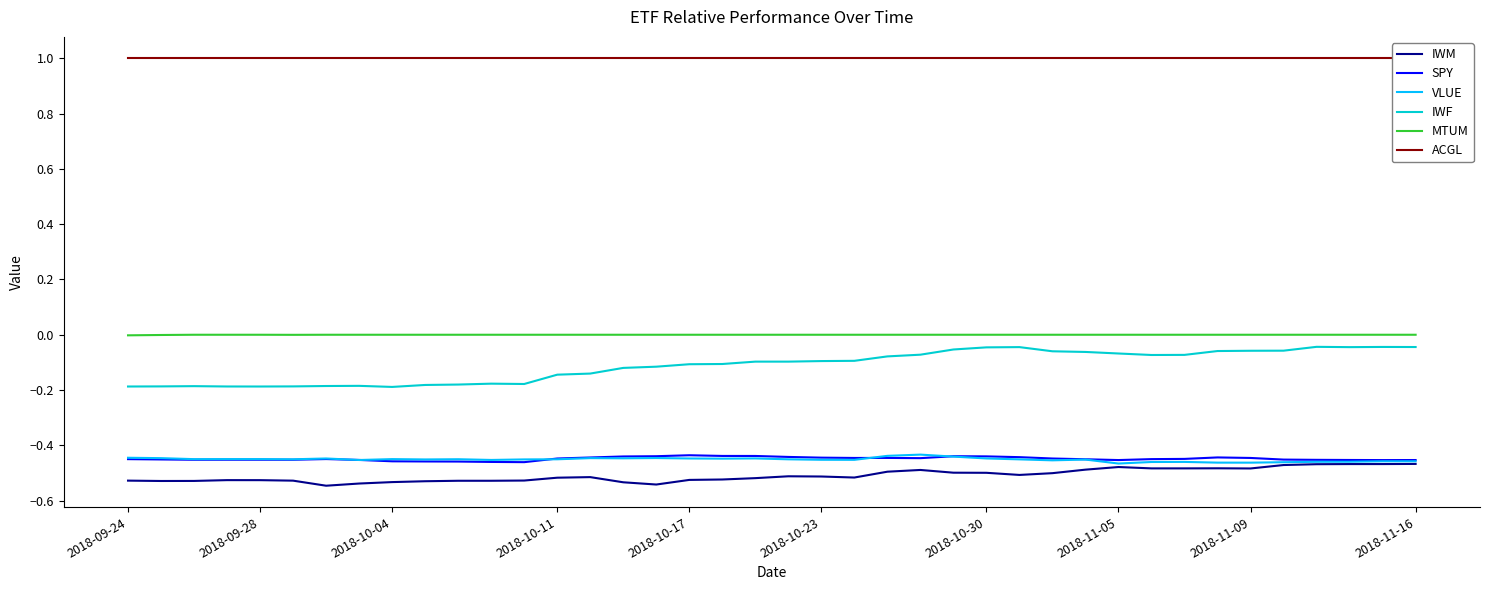

True or false: VLUE and IWF intersect in this chart.

False